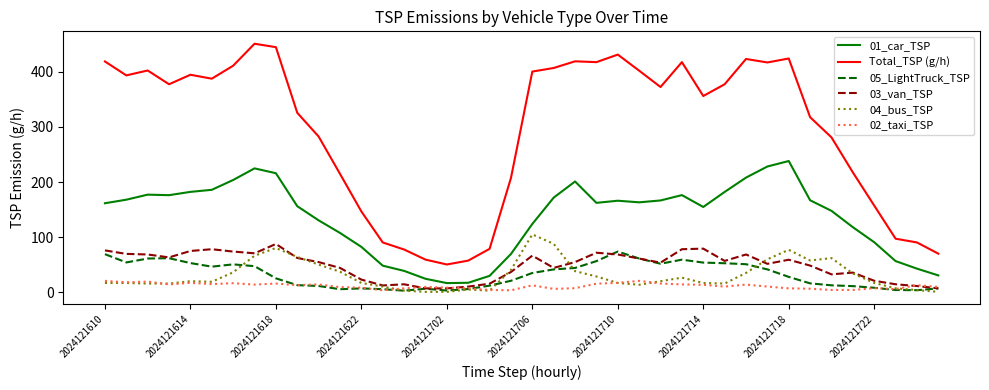

Which series has the largest range (max minus min)?

Total_TSP (g/h)